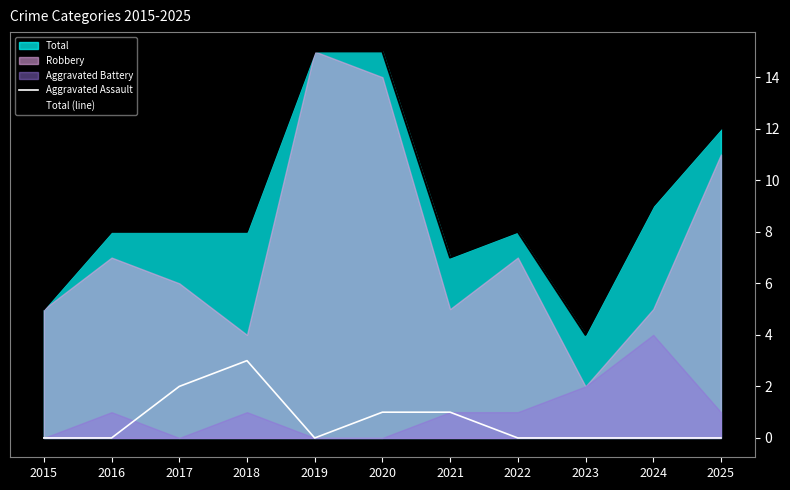

Which series changed the most between 2015 and 2019?

Total (line)